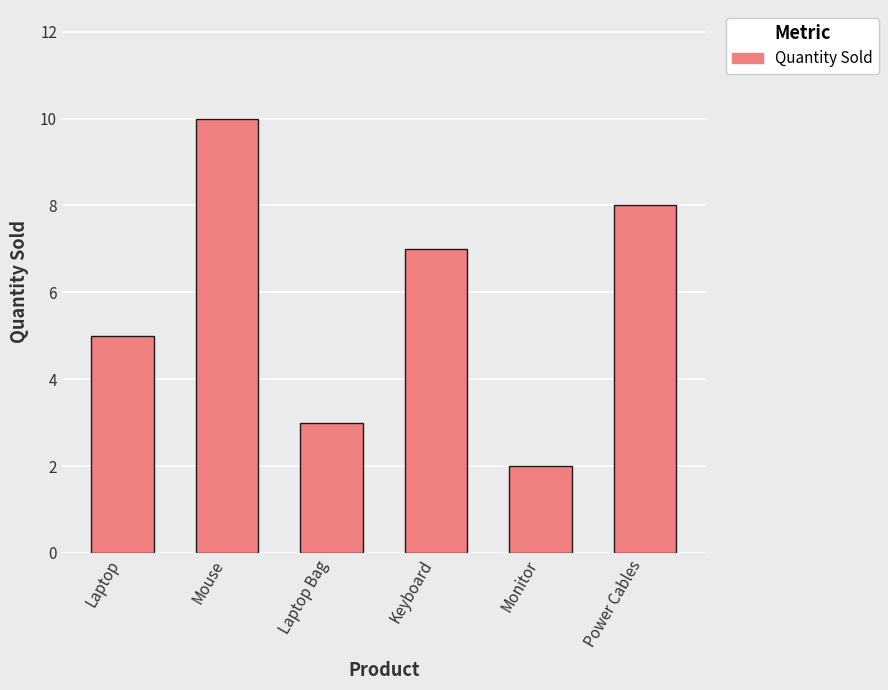

What is the change in value from Laptop to Power Cables?

+3